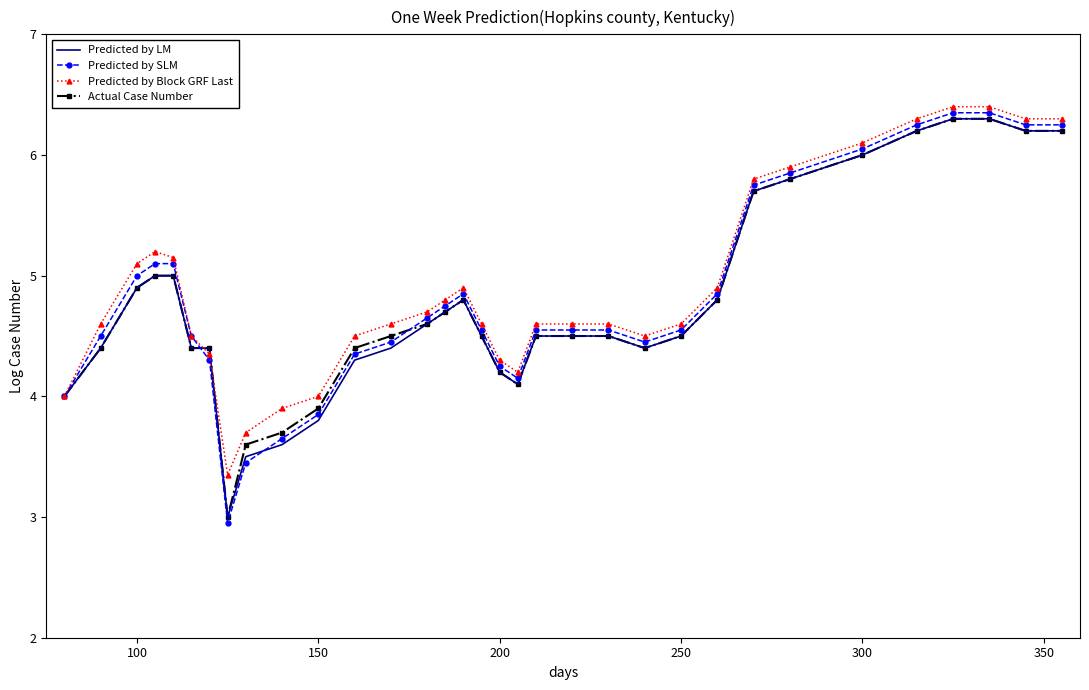

Which series has the largest range (max minus min)?

Predicted by SLM